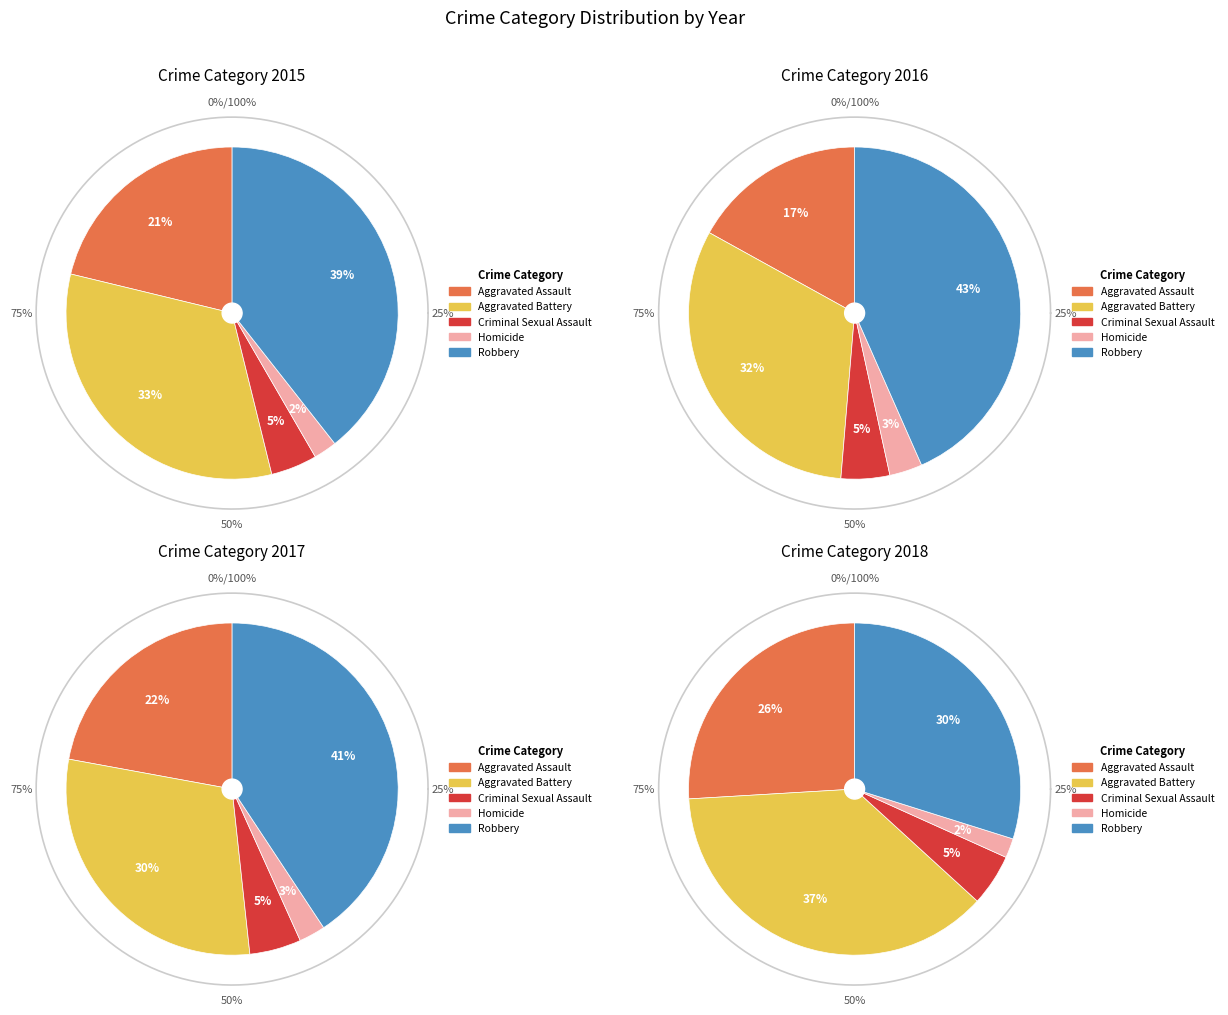

Is there any slice that represents more than half of the pie?

No